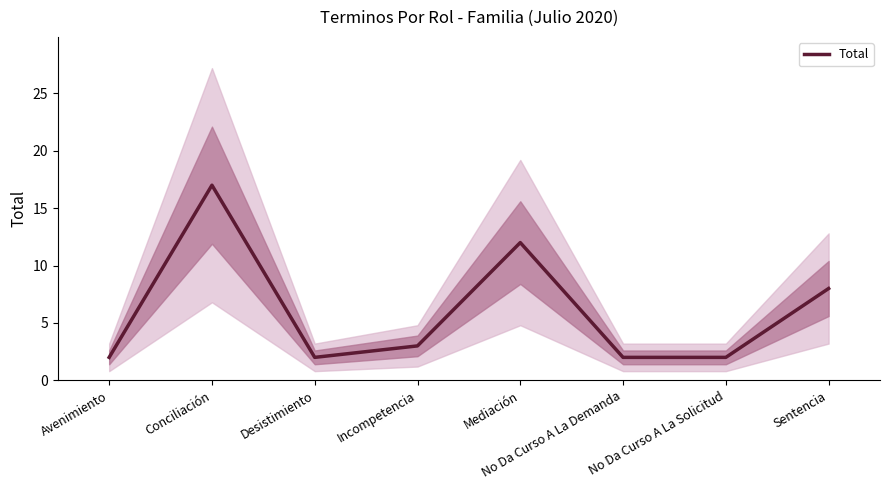

How many points are higher than both their immediate neighbors (excluding endpoints)?

2